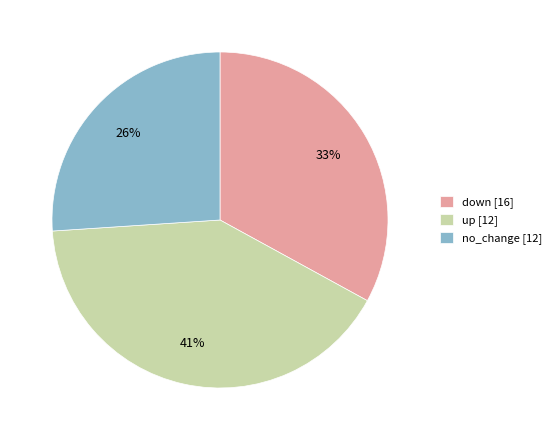

What percentage is the up [12] slice, to the nearest percent?

41%